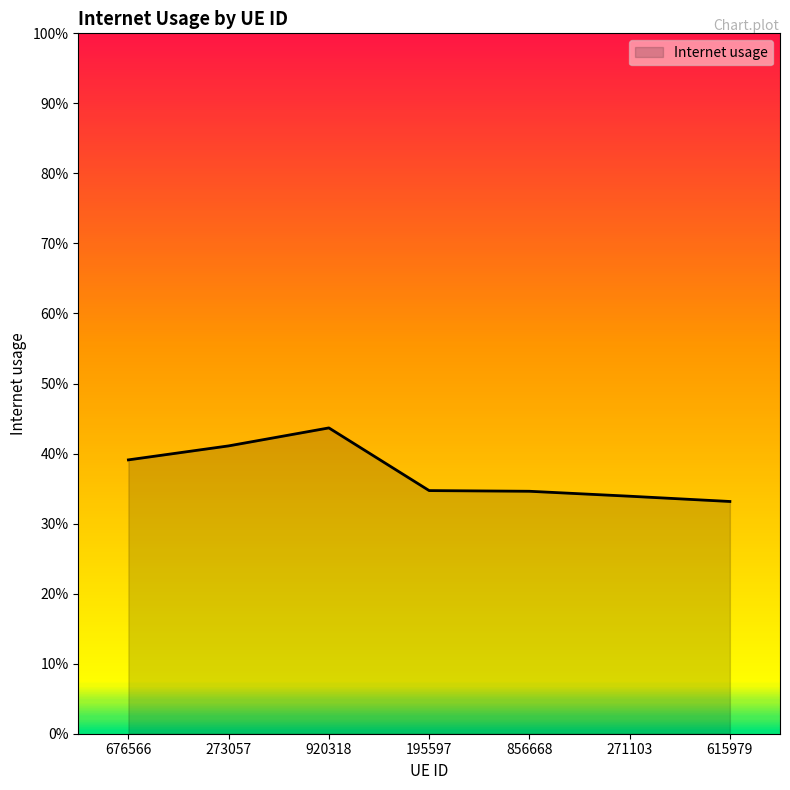

Does the chart have visible grid lines?

No